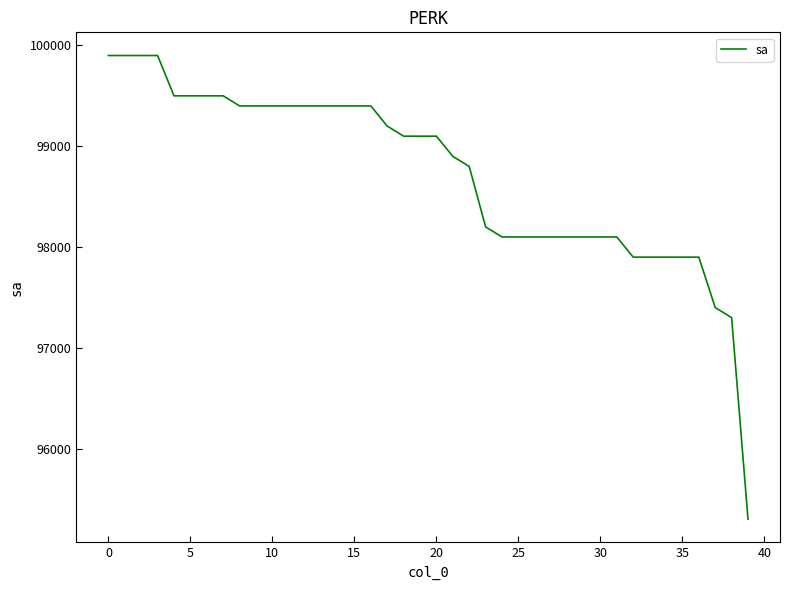

What is the maximum value shown in the chart?

99900